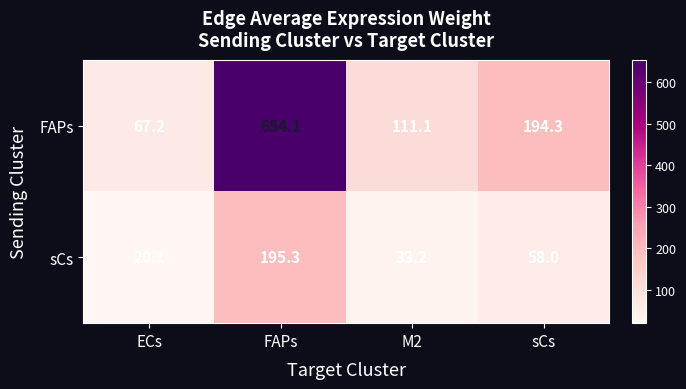

List the series in order of their peak value, lowest first.

sCs, FAPs